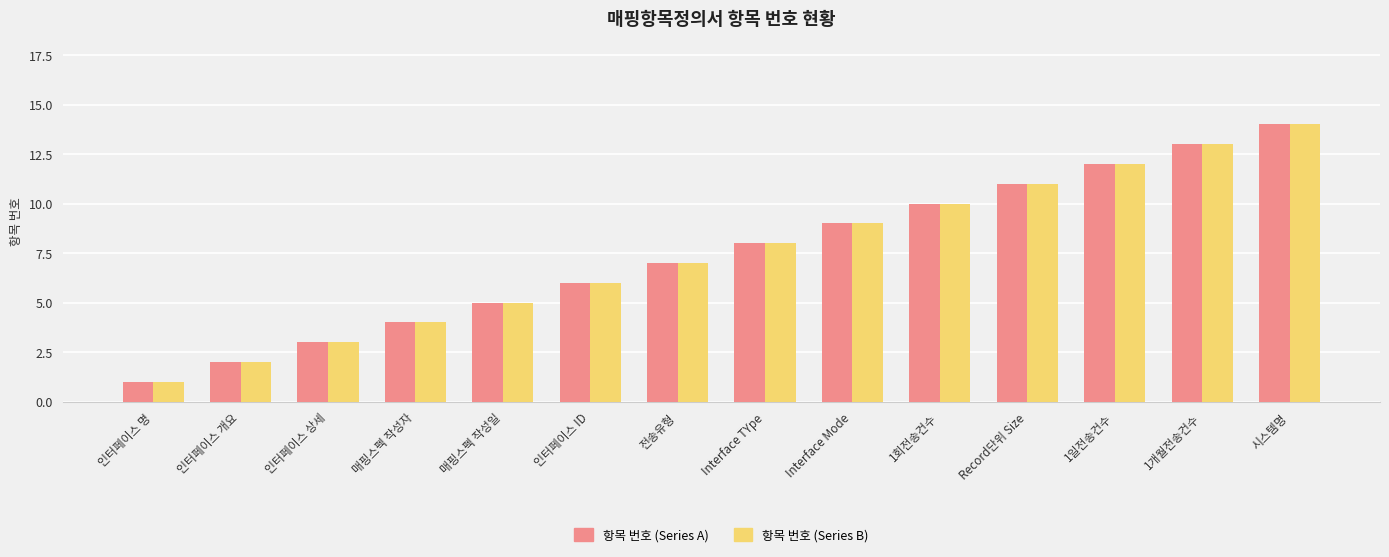

How many values in the 항목 번호 (Series A) series are below 8?

7